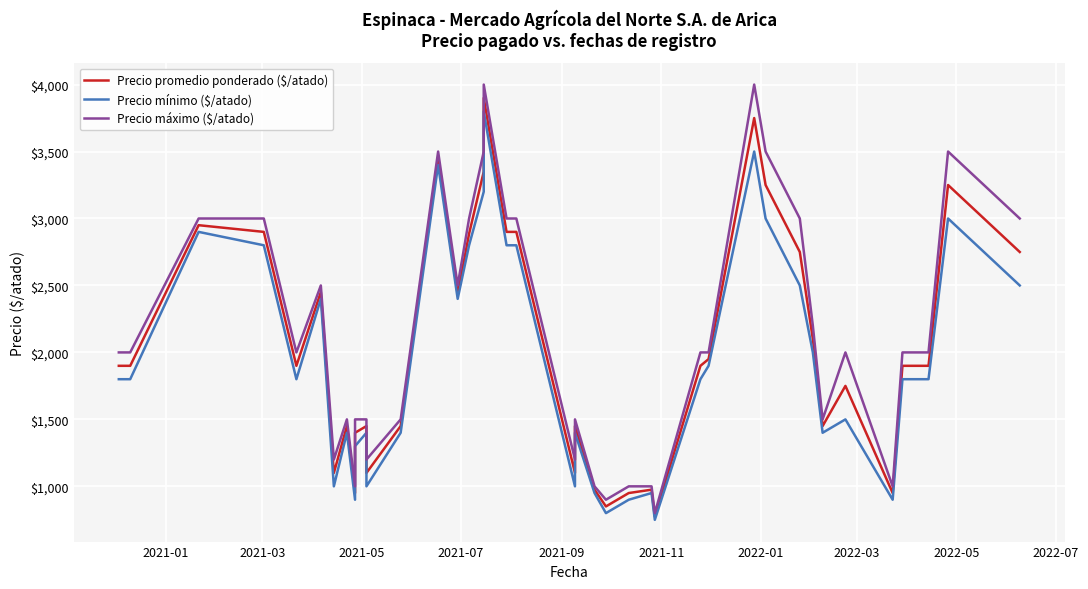

True or false: Precio promedio ponderado ($/atado) has a value of 1521 at 30.

False